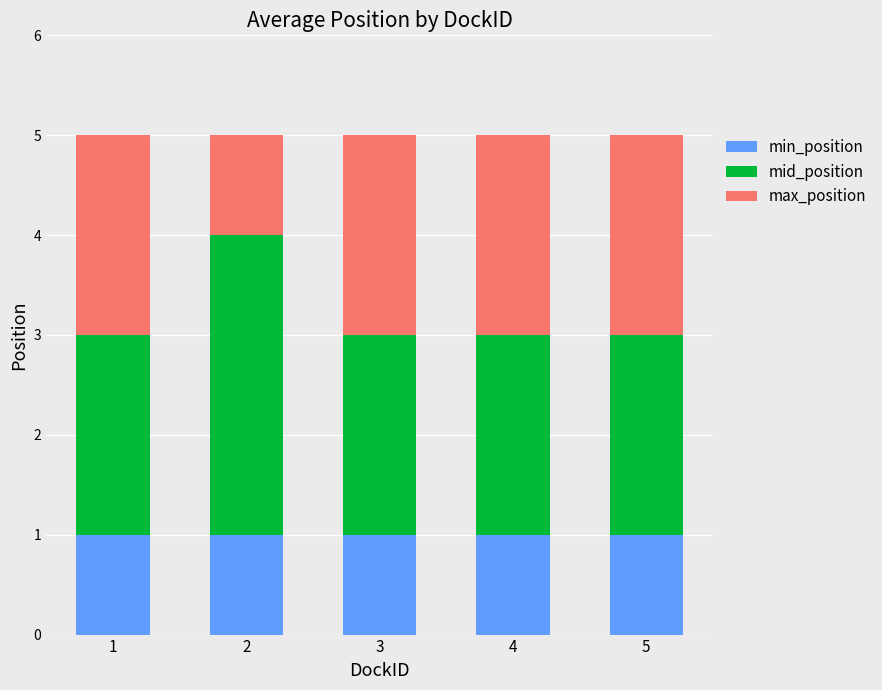

The value of min_position at 2 is 1. True or false?

True